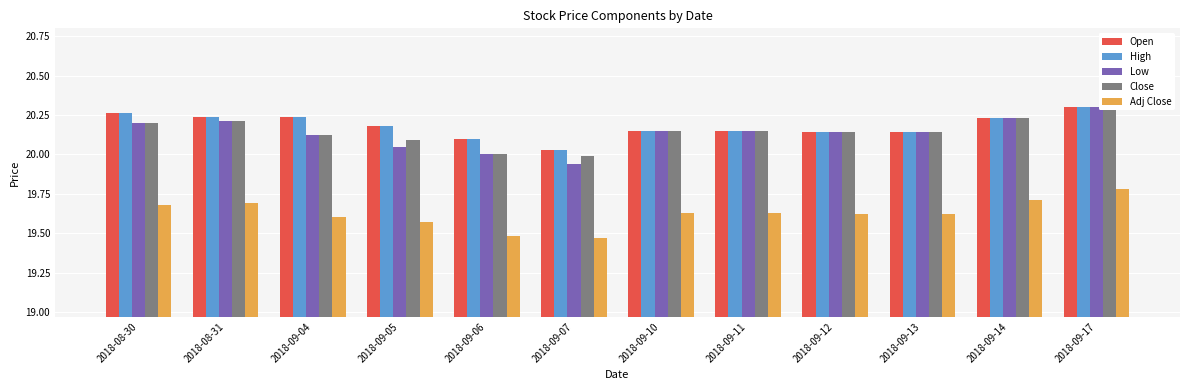

Reading right to left, what are all the values shown in this chart?

Open: 2018-09-17=20.3	2018-09-14=20.2	2018-09-13=20.1	2018-09-12=20.1	2018-09-11=20.1	2018-09-10=20.1	2018-09-07=20.0	2018-09-06=20.1	2018-09-05=20.2	2018-09-04=20.2	2018-08-31=20.2	2018-08-30=20.3
High: 2018-09-17=20.3	2018-09-14=20.2	2018-09-13=20.1	2018-09-12=20.1	2018-09-11=20.1	2018-09-10=20.1	2018-09-07=20.0	2018-09-06=20.1	2018-09-05=20.2	2018-09-04=20.2	2018-08-31=20.2	2018-08-30=20.3
Low: 2018-09-17=20.3	2018-09-14=20.2	2018-09-13=20.1	2018-09-12=20.1	2018-09-11=20.1	2018-09-10=20.1	2018-09-07=19.9	2018-09-06=20.0	2018-09-05=20.1	2018-09-04=20.1	2018-08-31=20.2	2018-08-30=20.2
Close: 2018-09-17=20.3	2018-09-14=20.2	2018-09-13=20.1	2018-09-12=20.1	2018-09-11=20.1	2018-09-10=20.1	2018-09-07=20.0	2018-09-06=20.0	2018-09-05=20.1	2018-09-04=20.1	2018-08-31=20.2	2018-08-30=20.2
Adj Close: 2018-09-17=19.8	2018-09-14=19.7	2018-09-13=19.6	2018-09-12=19.6	2018-09-11=19.6	2018-09-10=19.6	2018-09-07=19.5	2018-09-06=19.5	2018-09-05=19.6	2018-09-04=19.6	2018-08-31=19.7	2018-08-30=19.7